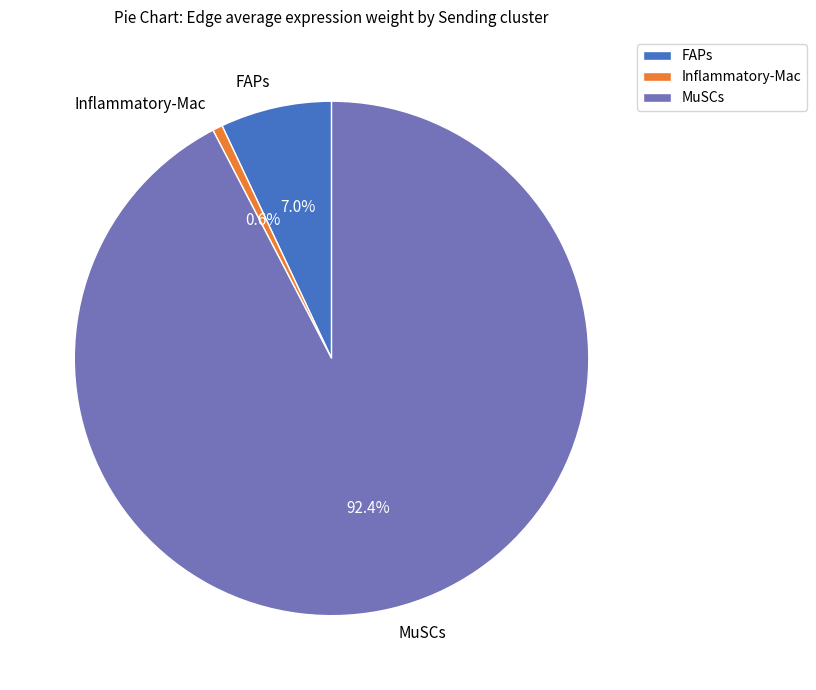

Do Inflammatory-Mac and MuSCs together represent more than half of the pie?

Yes